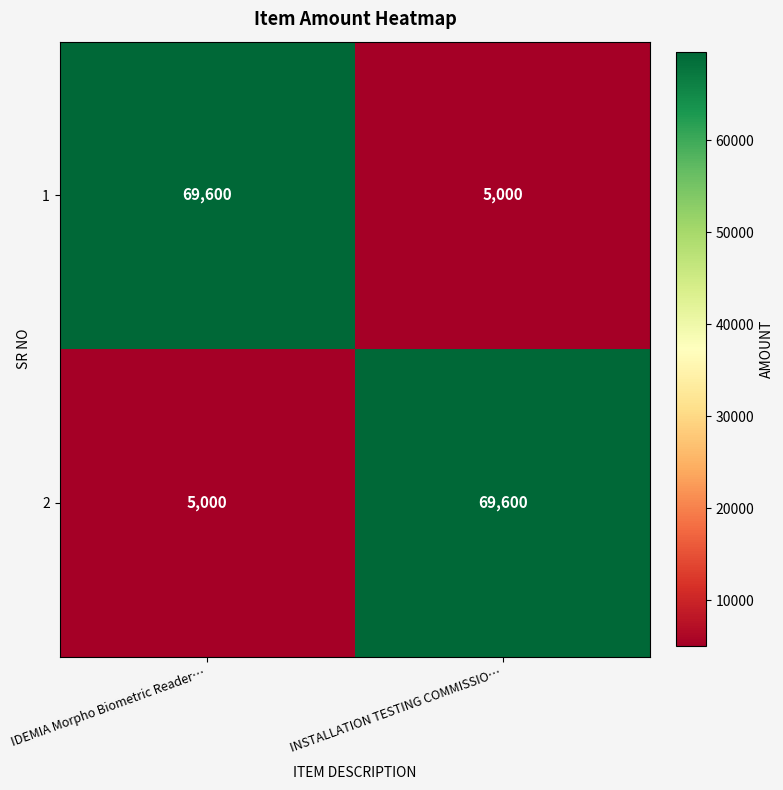

Which category has the lowest value in the 2 series?

IDEMIA Morpho Biometric Reader…